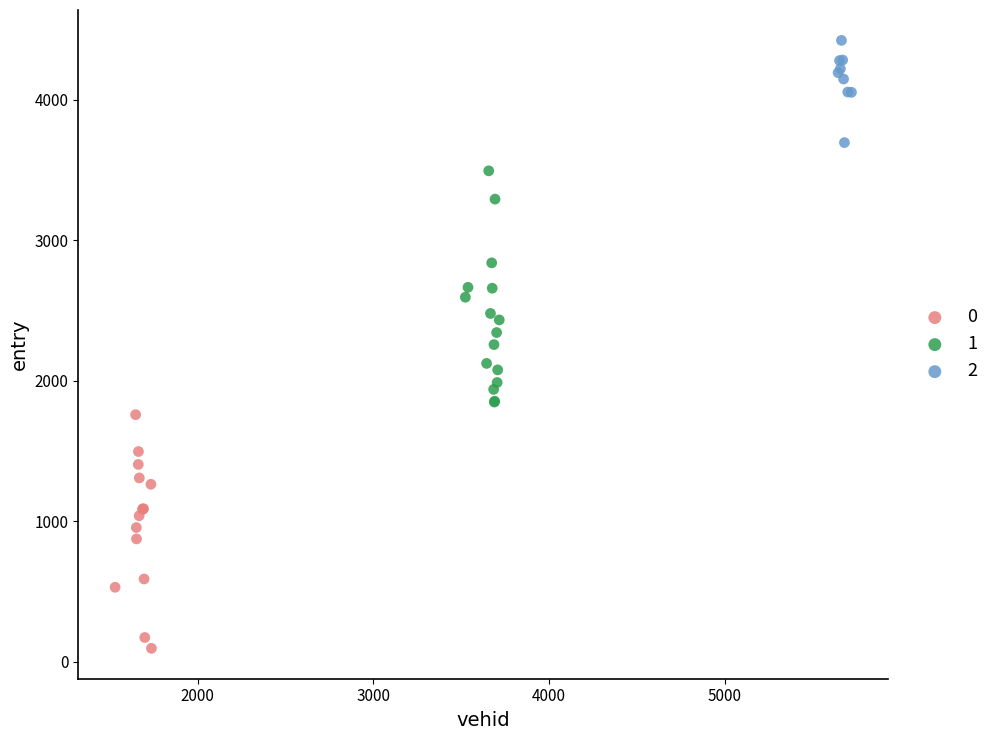

Which series reaches the minimum Y coordinate?

0